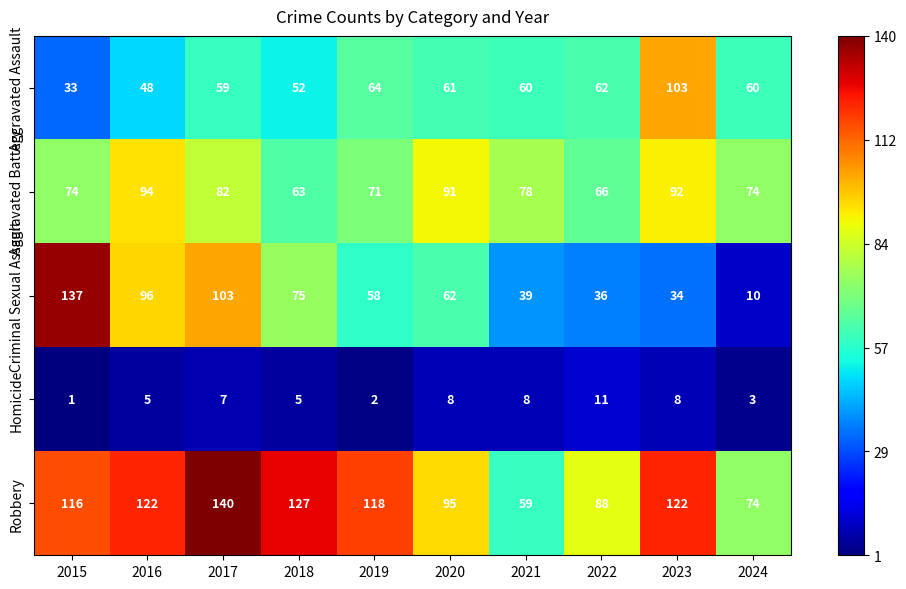

At how many categories does at least one series exceed 24?

10